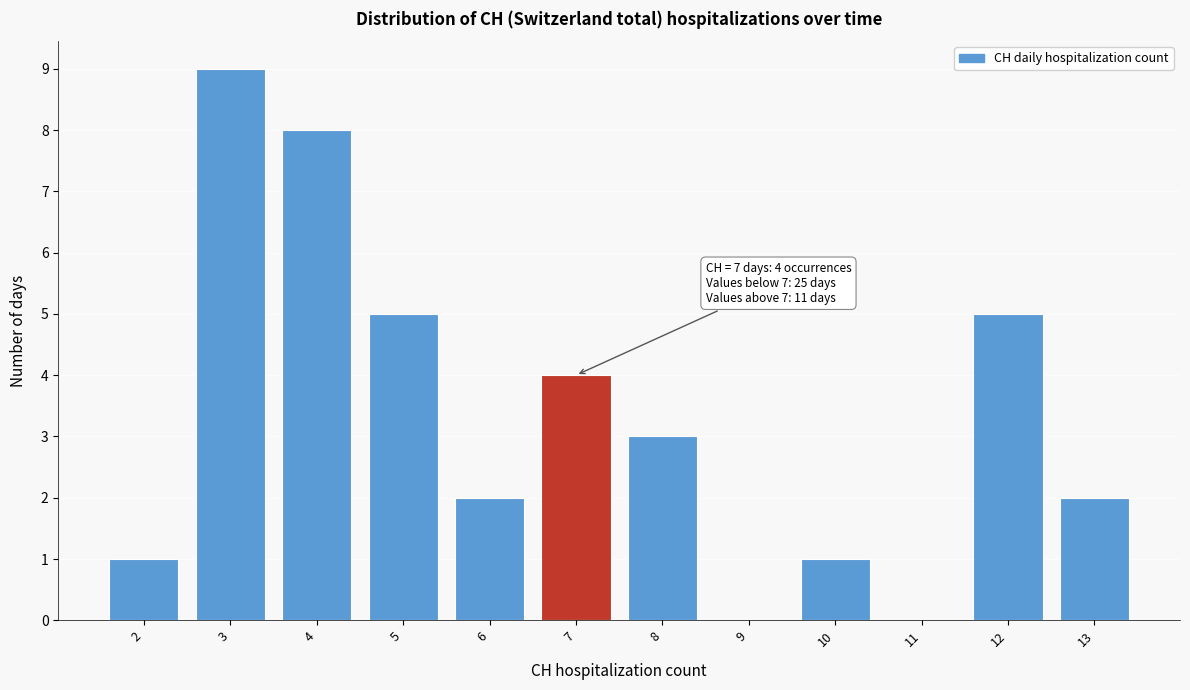

Which range on the x-axis has the tallest bar?

2.5 to 3.5